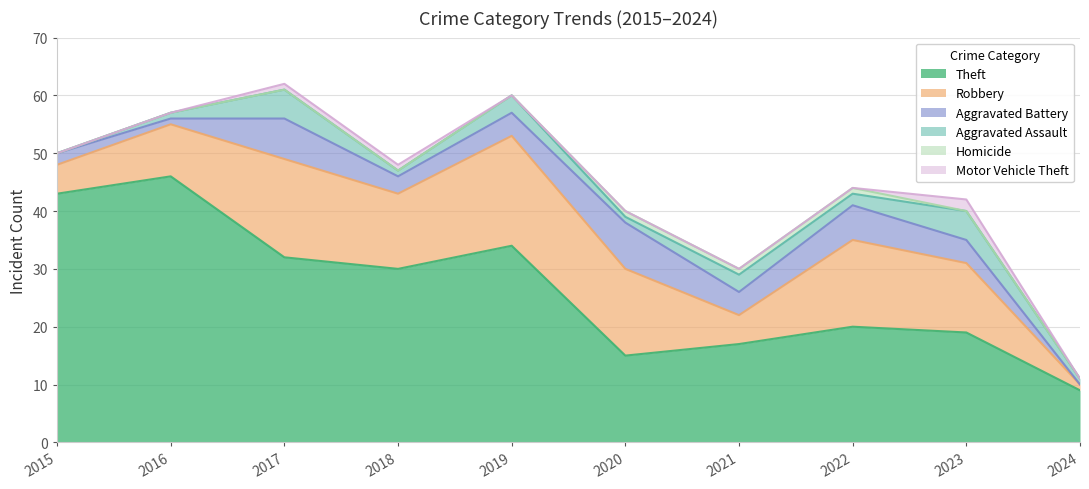

Which label corresponds to the largest value in the chart?

2016